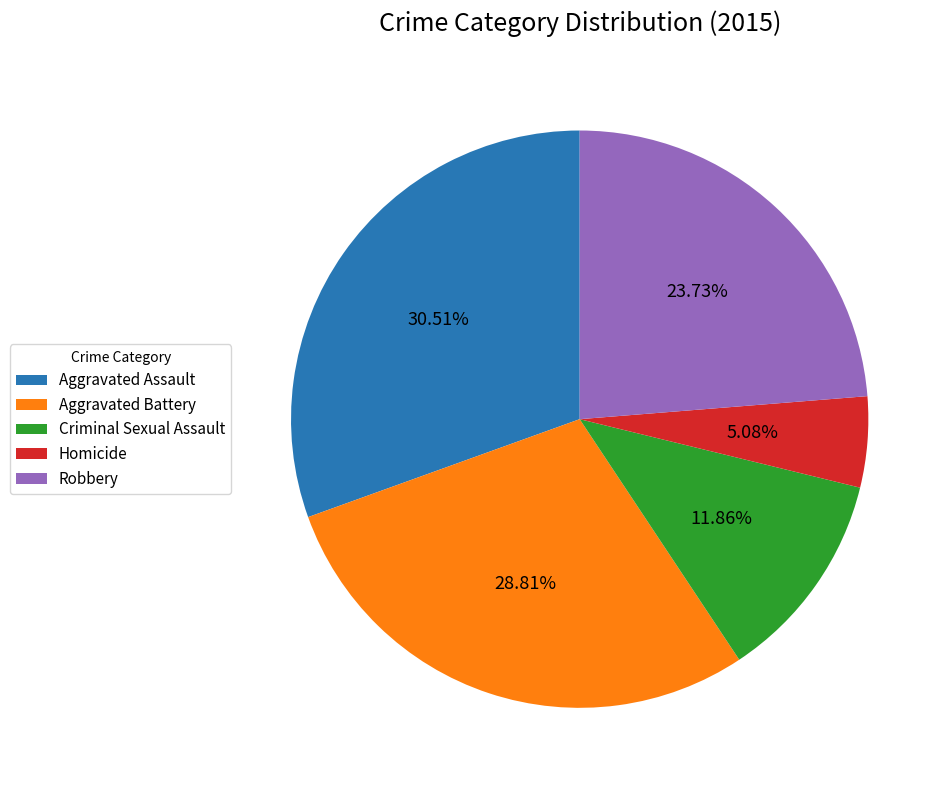

What percentage is the Criminal Sexual Assault slice, to the nearest percent?

12%